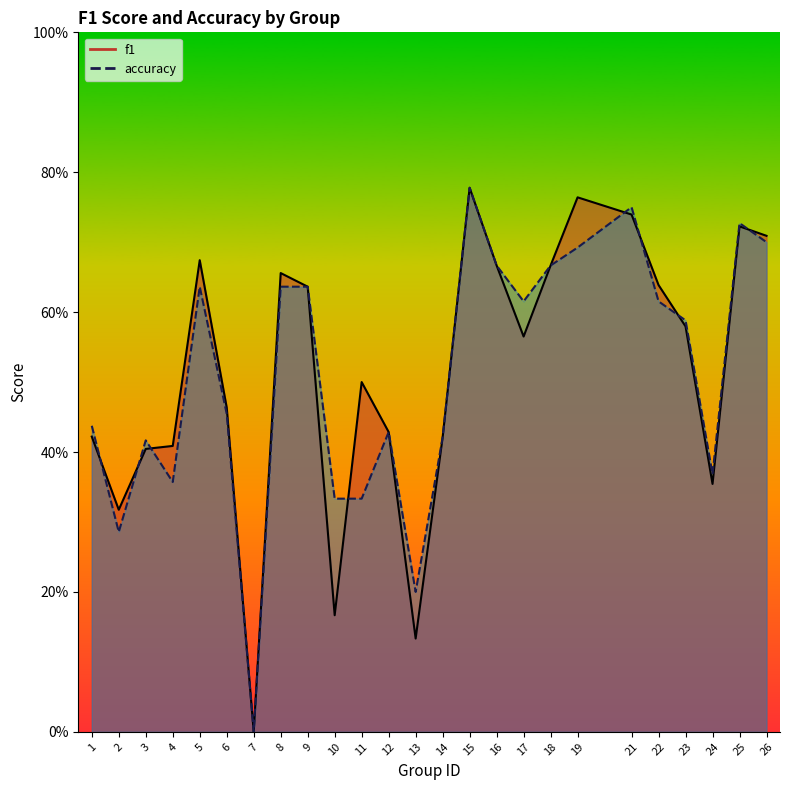

Which series changed the most between 8 and 25?

accuracy